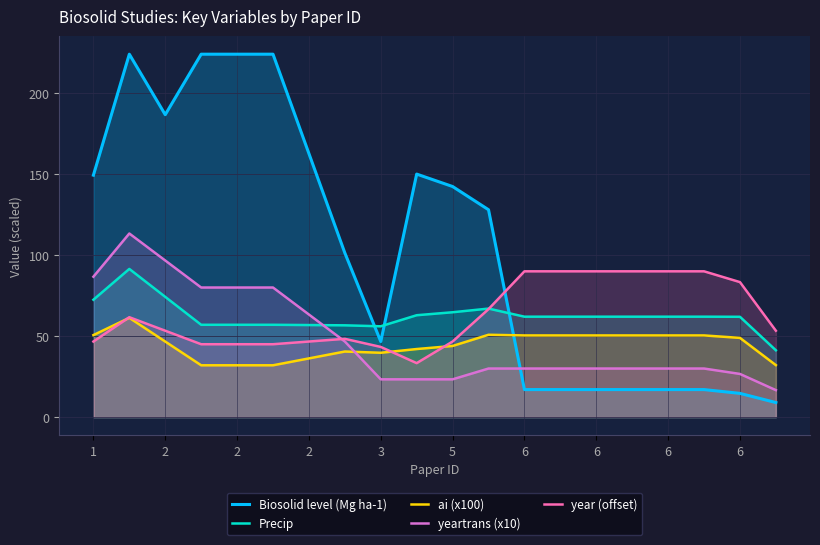

What is the difference between the maximum and minimum values in the ai (x100) series?

29.3